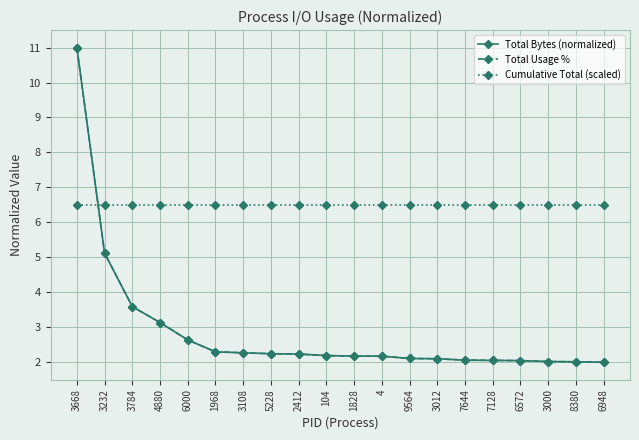

The value of Total Bytes (normalized) at 6948 is 2.0. True or false?

True